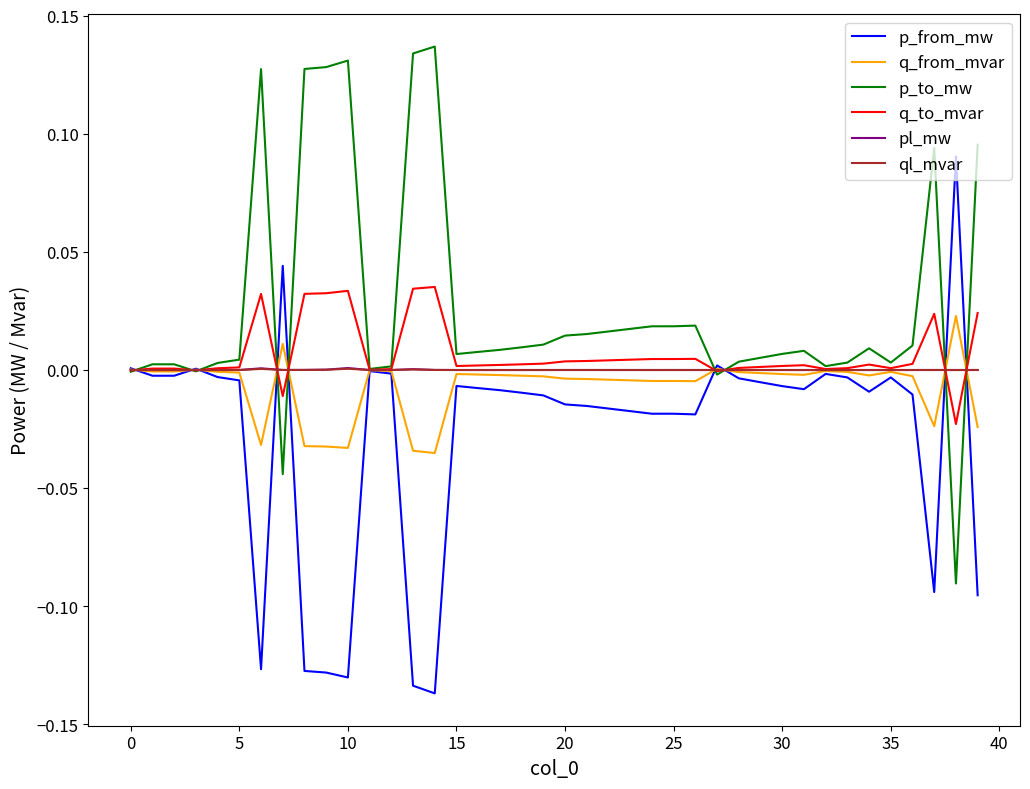

What are all the series names shown in the legend?

p_from_mw, q_from_mvar, p_to_mw, q_to_mvar, pl_mw, ql_mvar